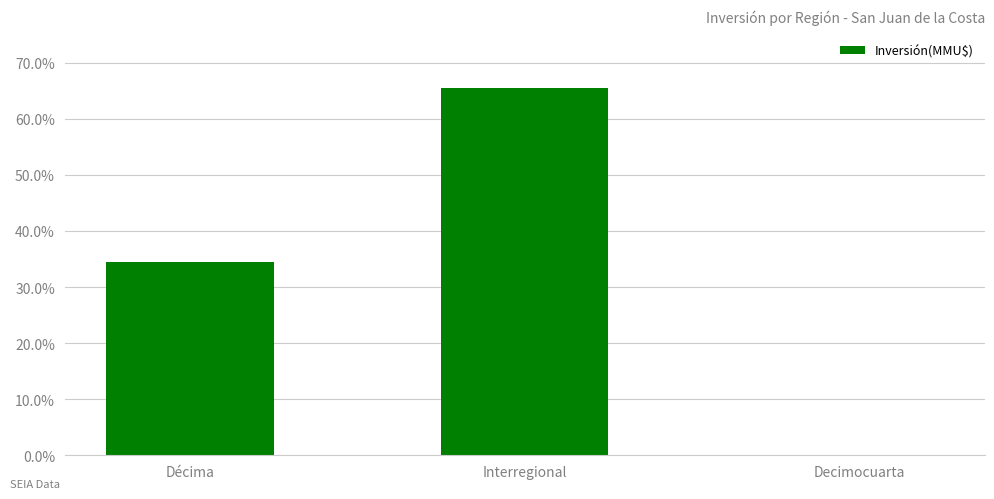

Is it true that the value at Decimocuarta is -0.3?

False